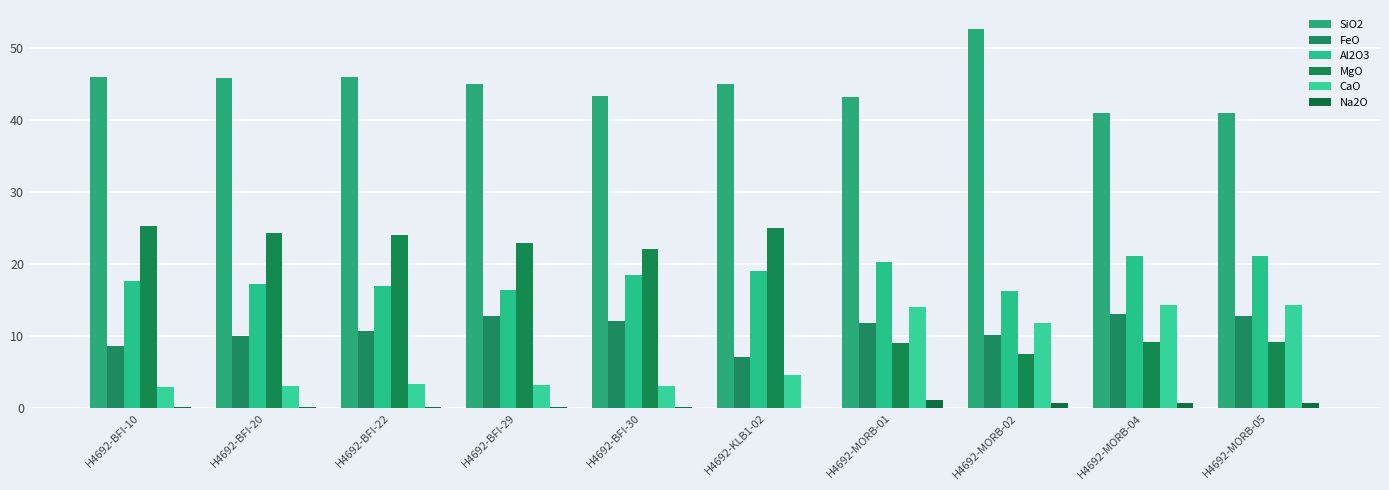

Does the chart contain stacked bars?

No